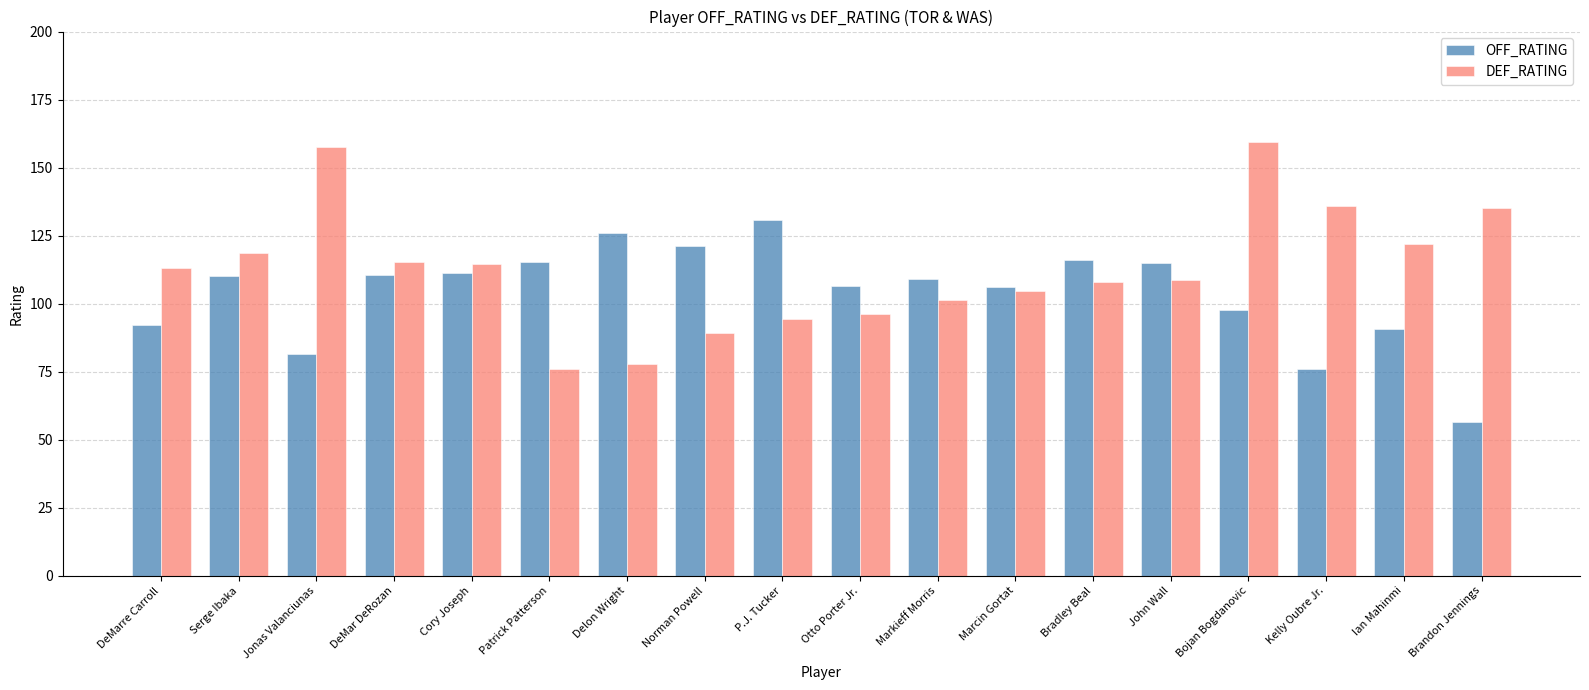

True or false: OFF_RATING has a value of 179.6 at Delon Wright.

False